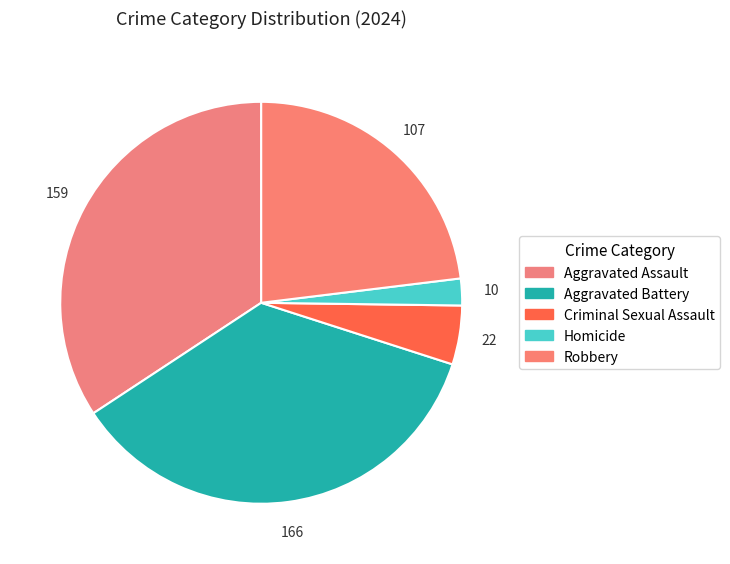

Which category has the smallest portion of the pie?

Homicide